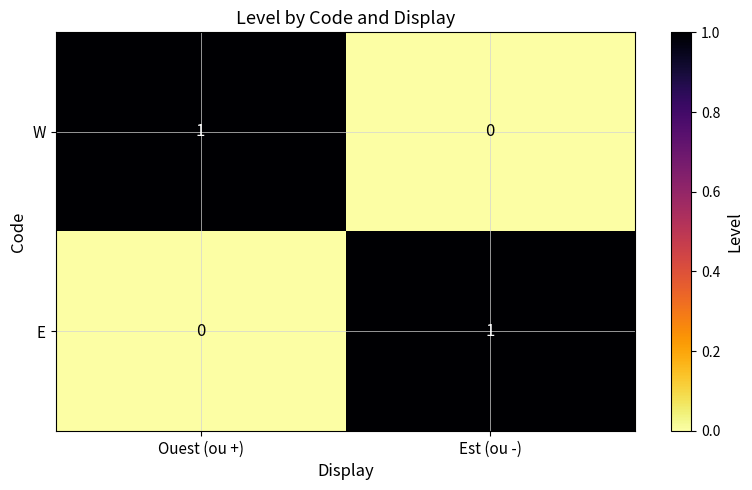

Is it true that E equals 1 at Est (ou -)?

True